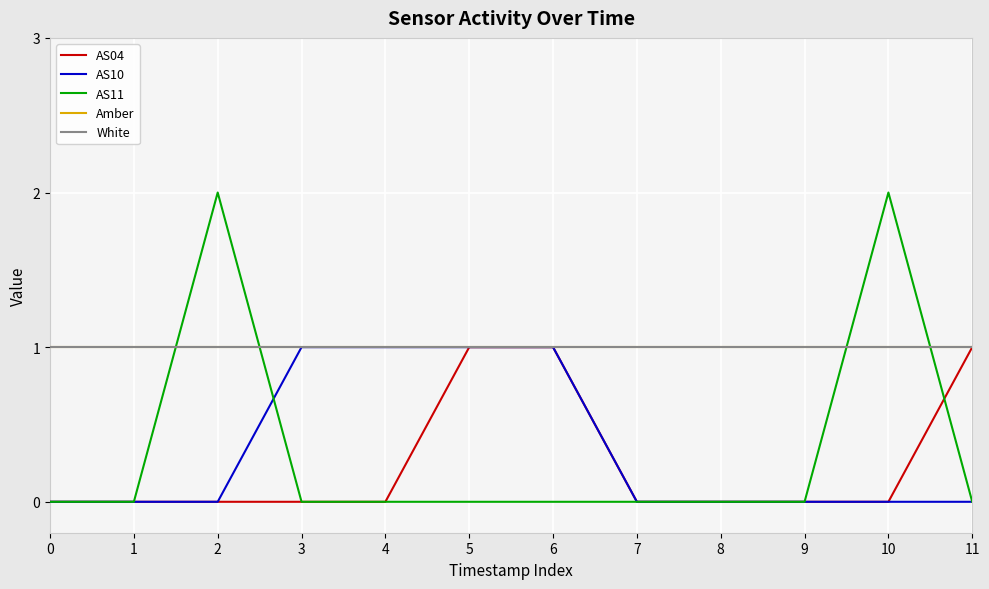

Does the chart display data point markers on the line(s)?

No